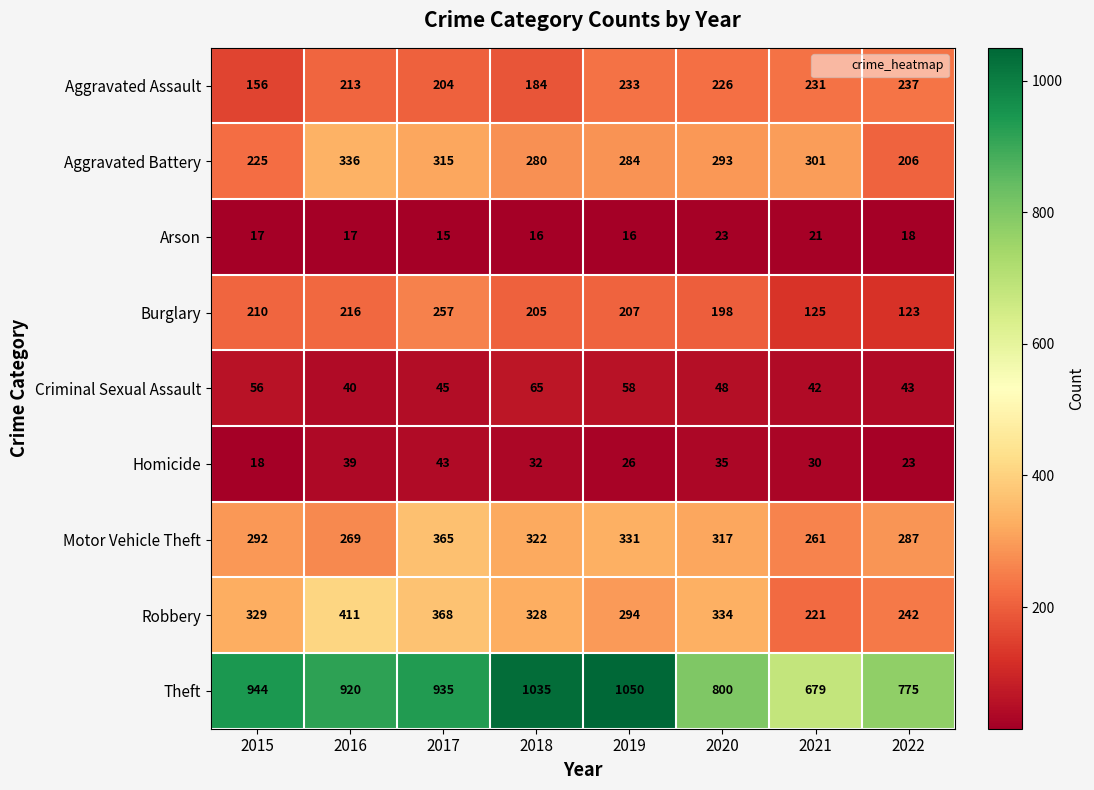

What is the smallest value displayed?

15